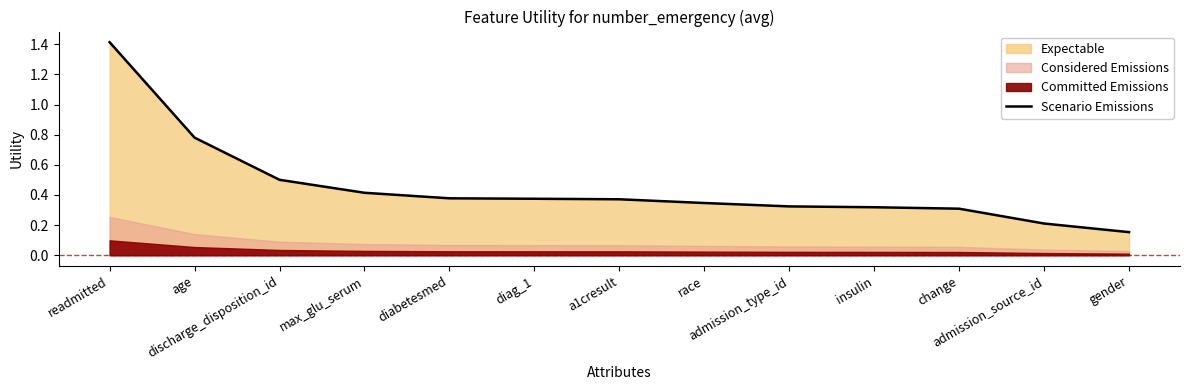

What position from the right is admission_source_id?

2